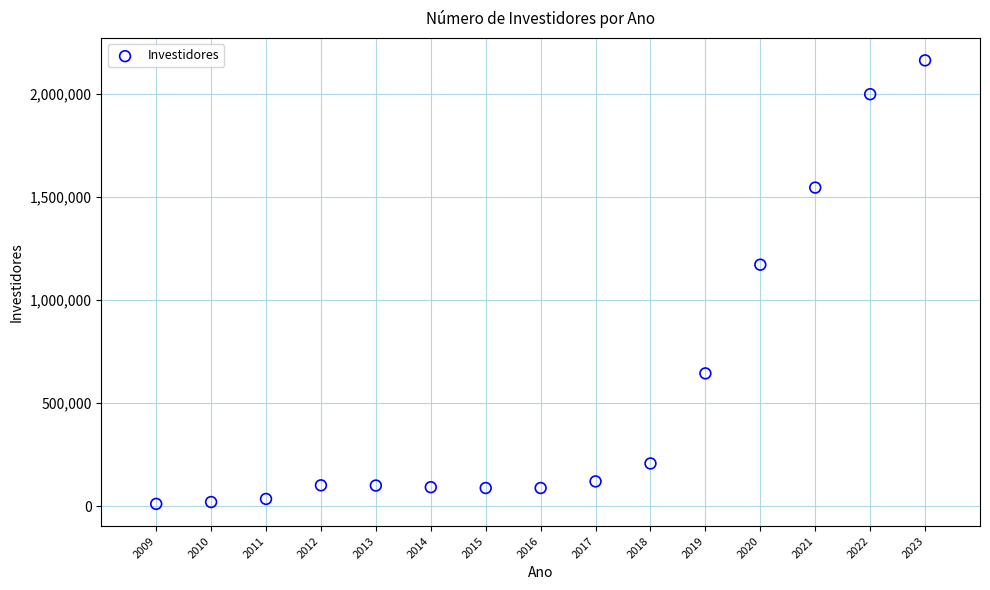

What is the range of Y values (max minus min)?

2151000